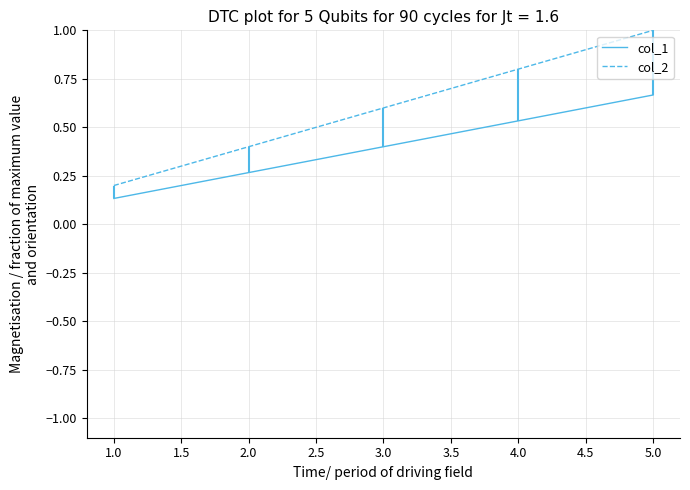

Is the value of col_1 at 2.0 greater than the value of col_2 at 3.0?

No